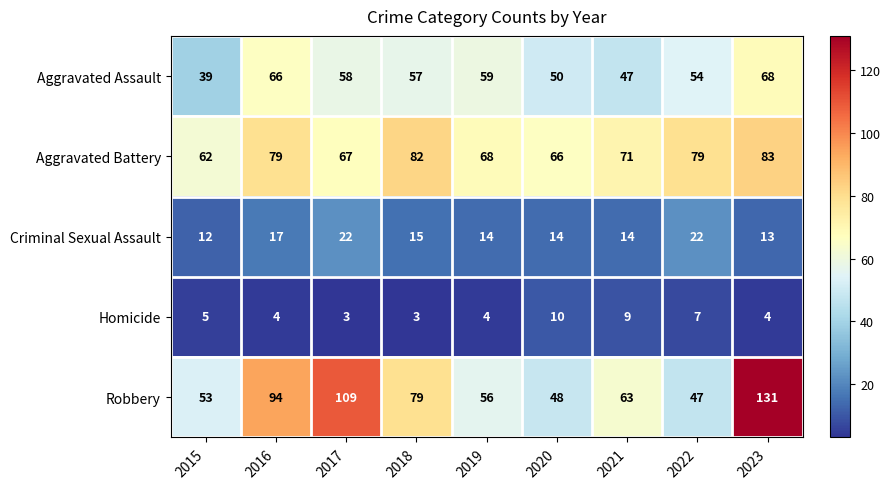

Rank the series at 2021 from lowest to highest value.

Homicide, Criminal Sexual Assault, Aggravated Assault, Robbery, Aggravated Battery